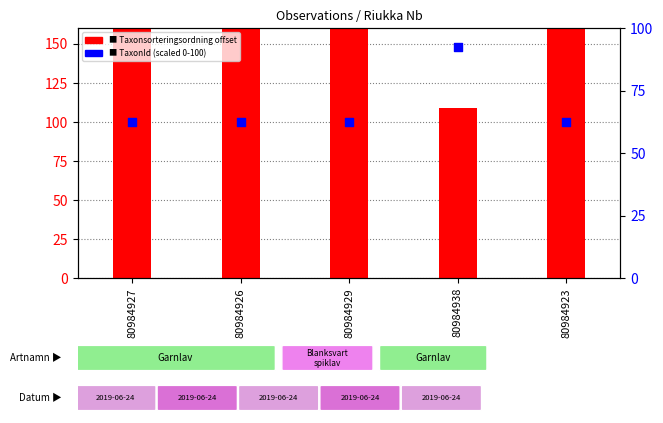

At how many categories does at least one series exceed 511?

4